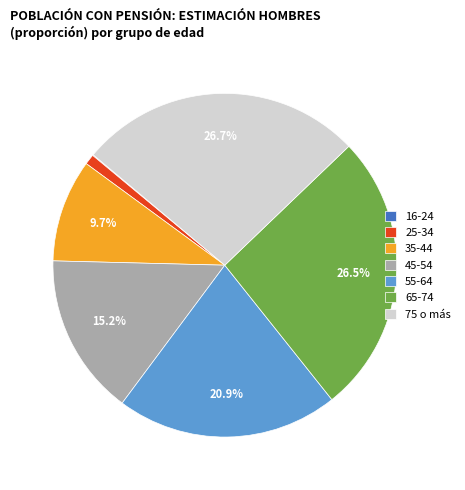

Which has a higher value, 75 o más or 55-64?

75 o más